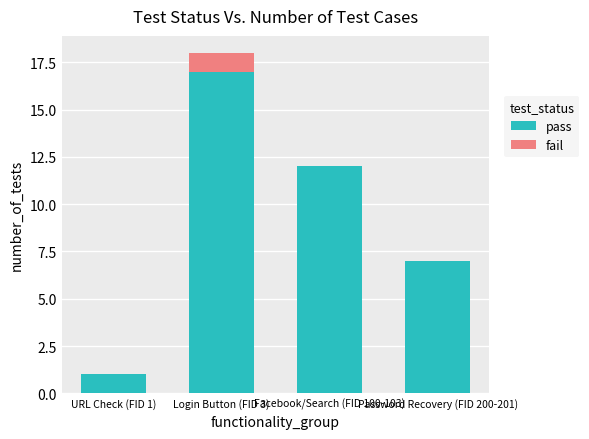

What is the total value across all series at Login Button (FID 3)?

18